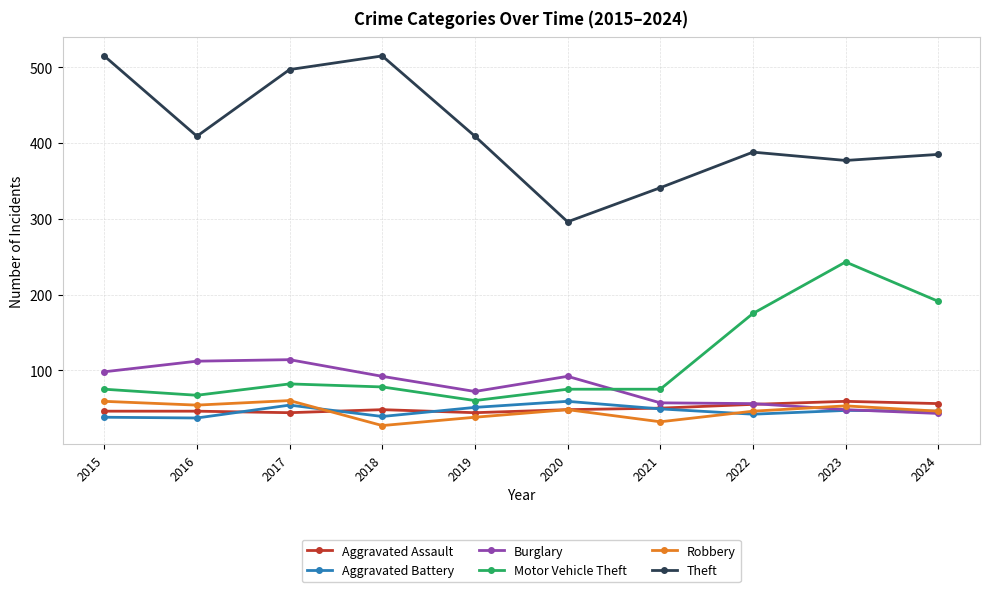

Is it true that Robbery equals 83 at 2023?

False